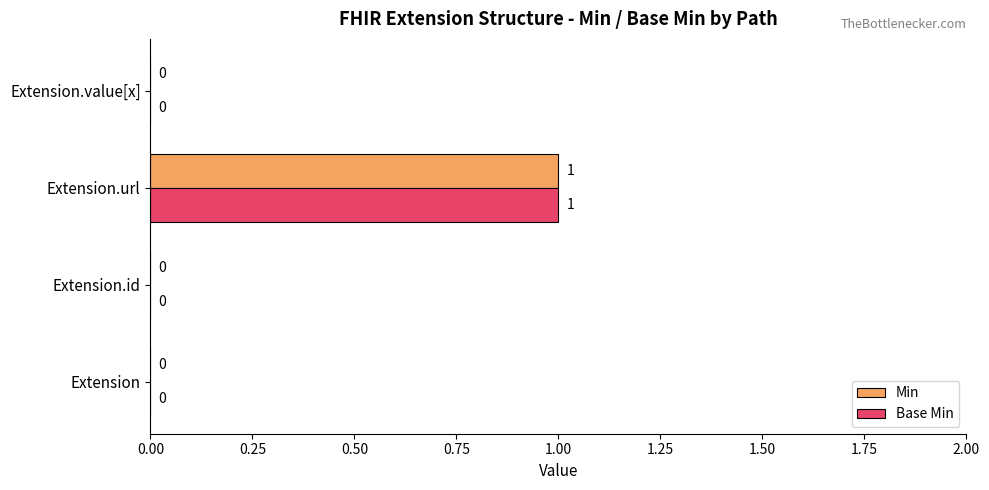

What are all the series names shown in the legend?

Min, Base Min